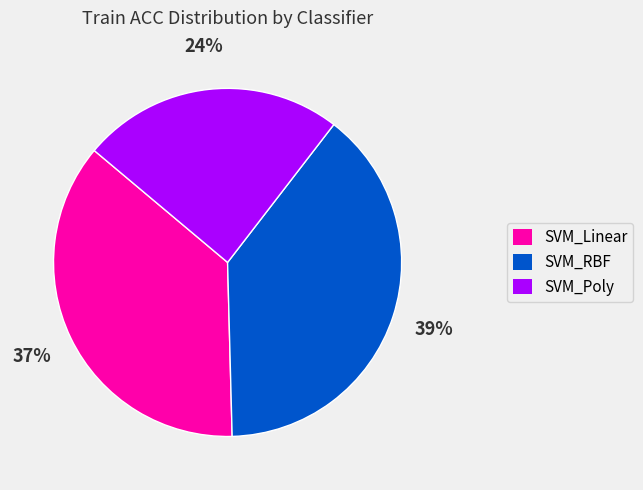

To the nearest percent, what is the difference between the SVM_RBF and SVM_Poly slice percentages?

15%